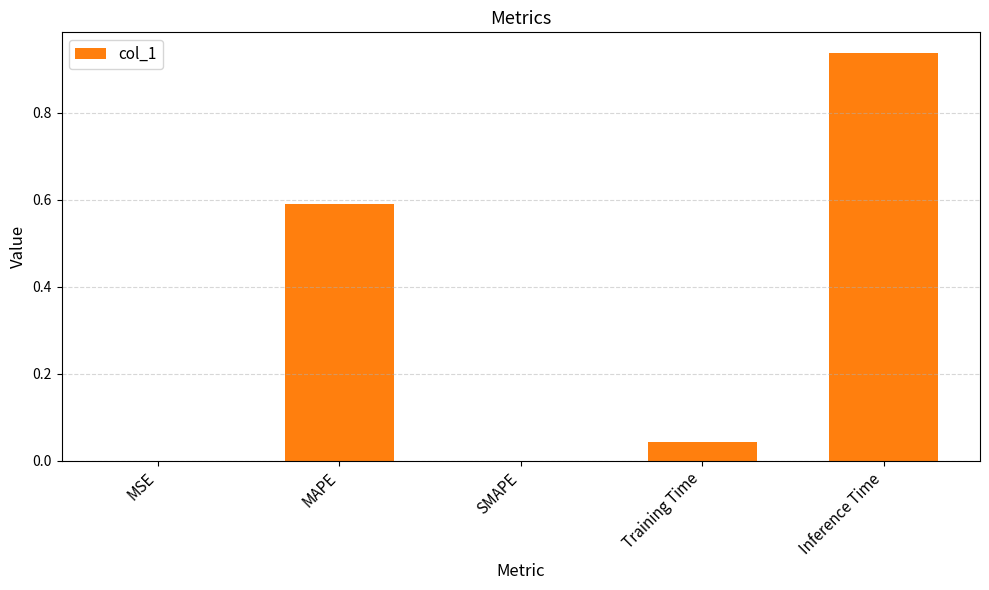

How many series are shown in this chart?

1